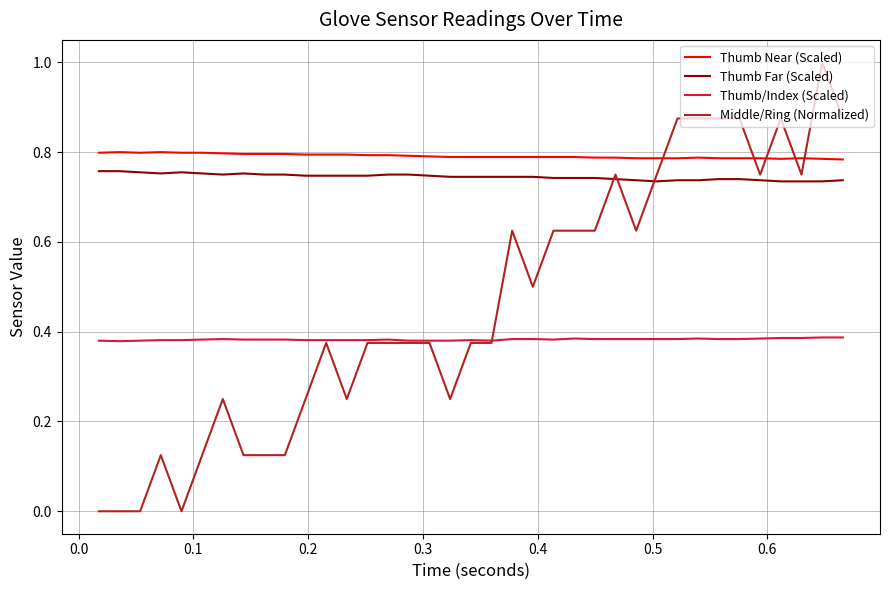

Which series has the largest range (max minus min)?

Middle/Ring (Normalized)